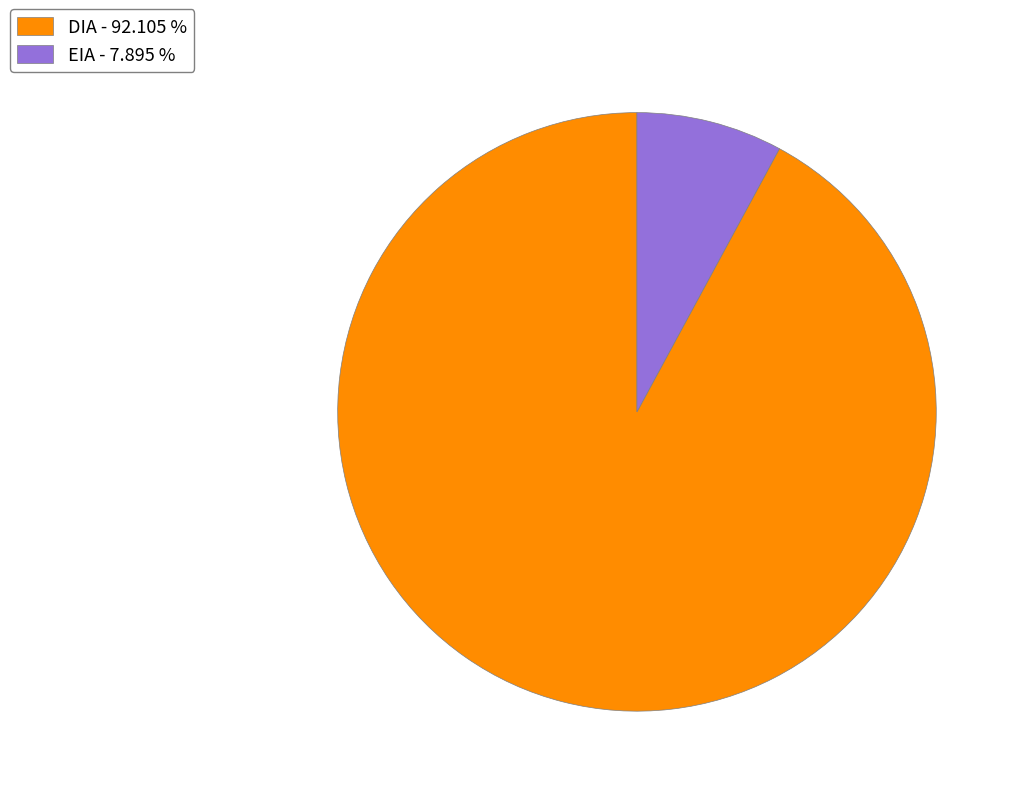

Do DIA - 92.105 % and EIA - 7.895 % together represent more than half of the pie?

Yes